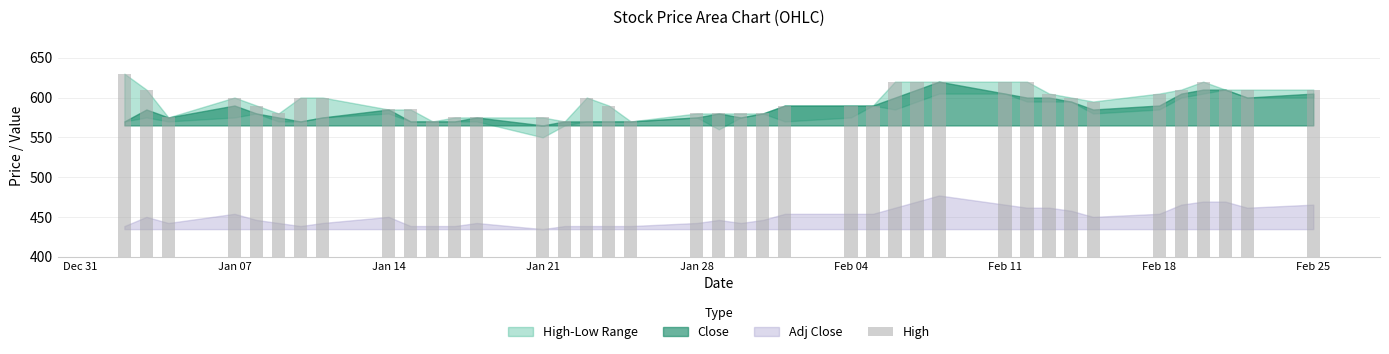

What is the value of the 29th bar from the left?

620